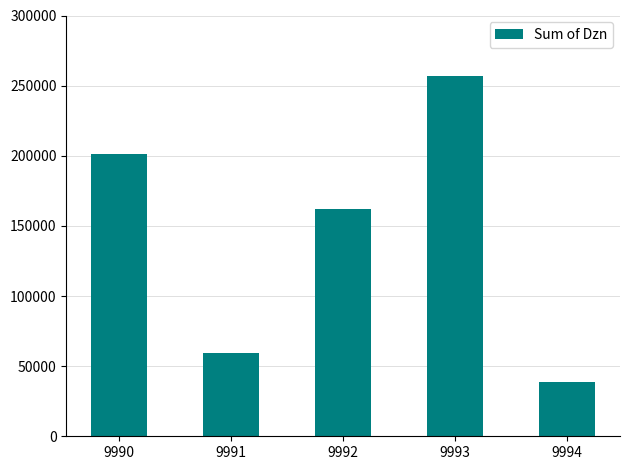

What is the change in value from 9990 to 9992?

-38579